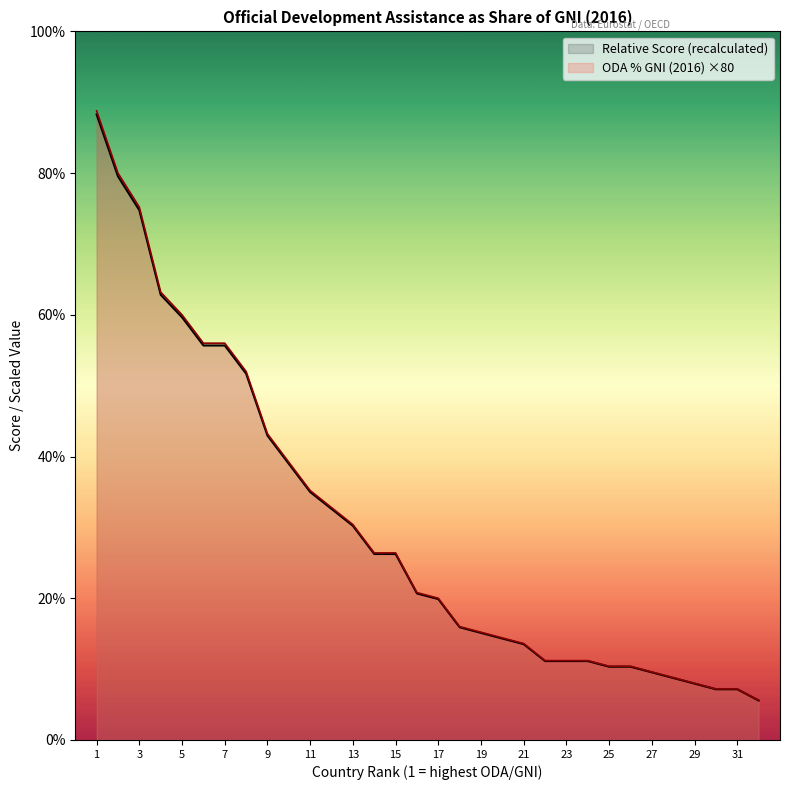

True or false: ODA % GNI (2016) and Relative Score (recalculated) cross at least once.

False